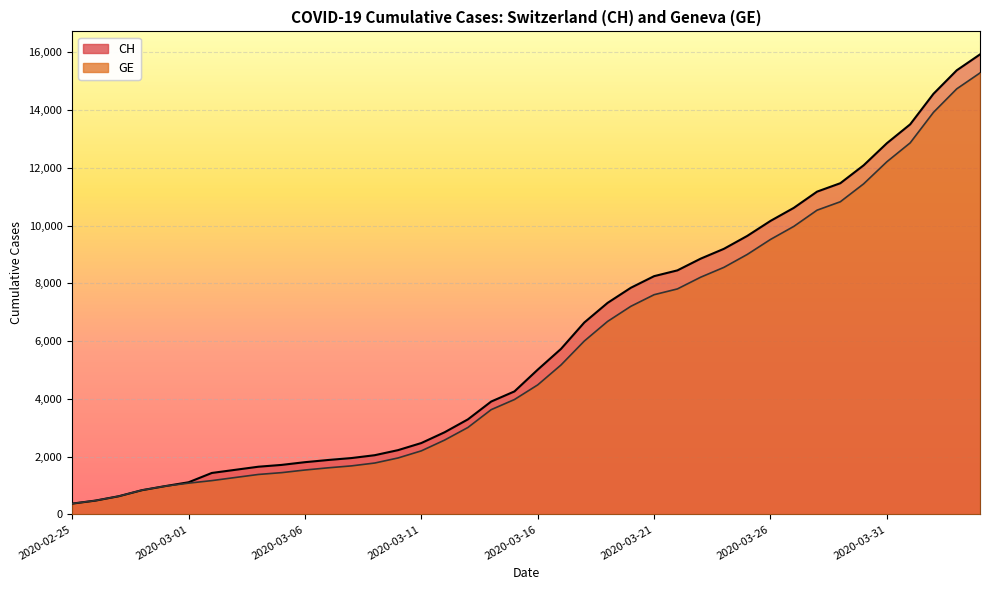

Which category has the lowest value in the CH series?

2020-02-25